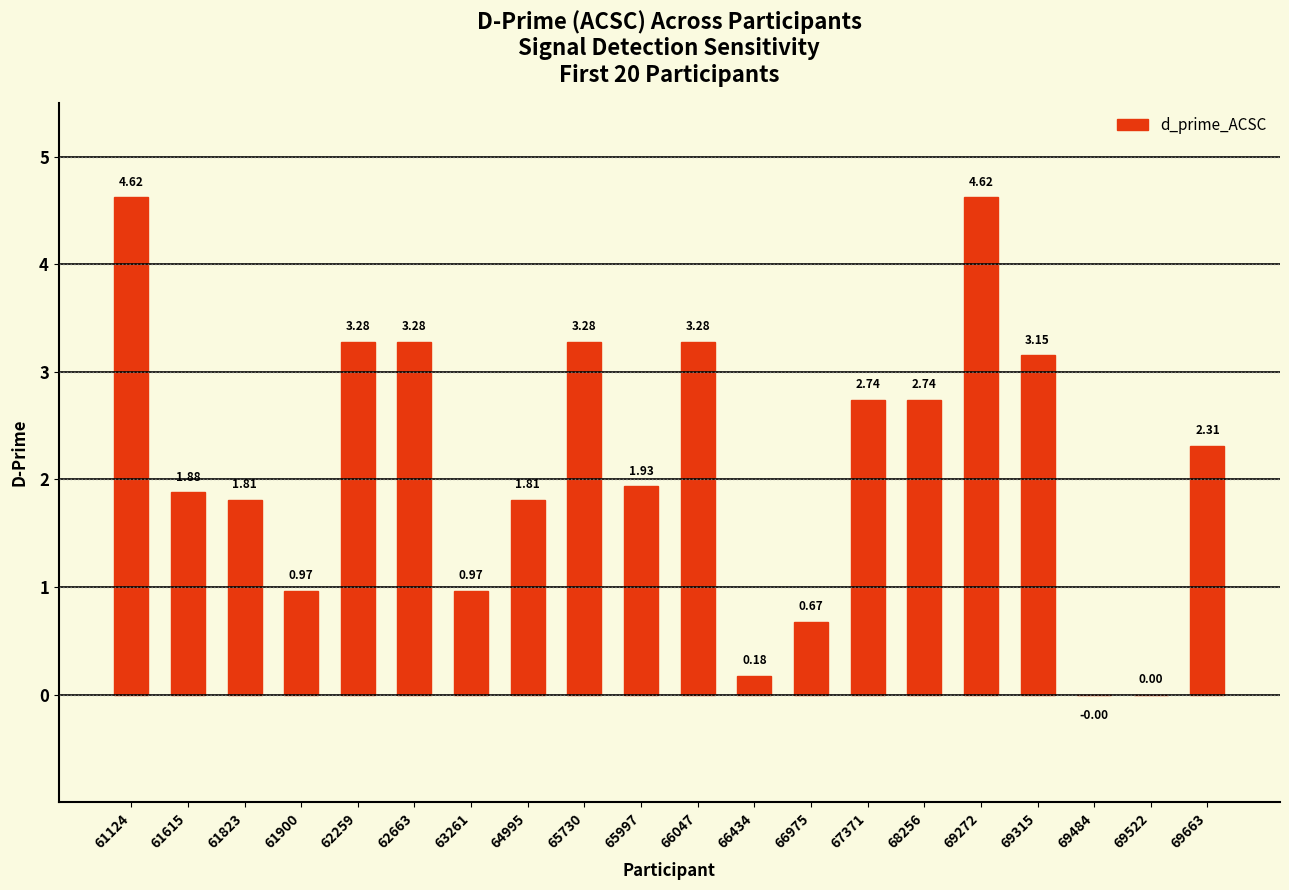

Are the bars horizontal?

No